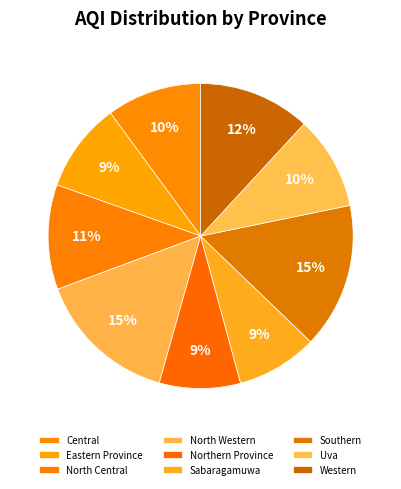

To the nearest percent, what portion does Eastern Province represent?

9%